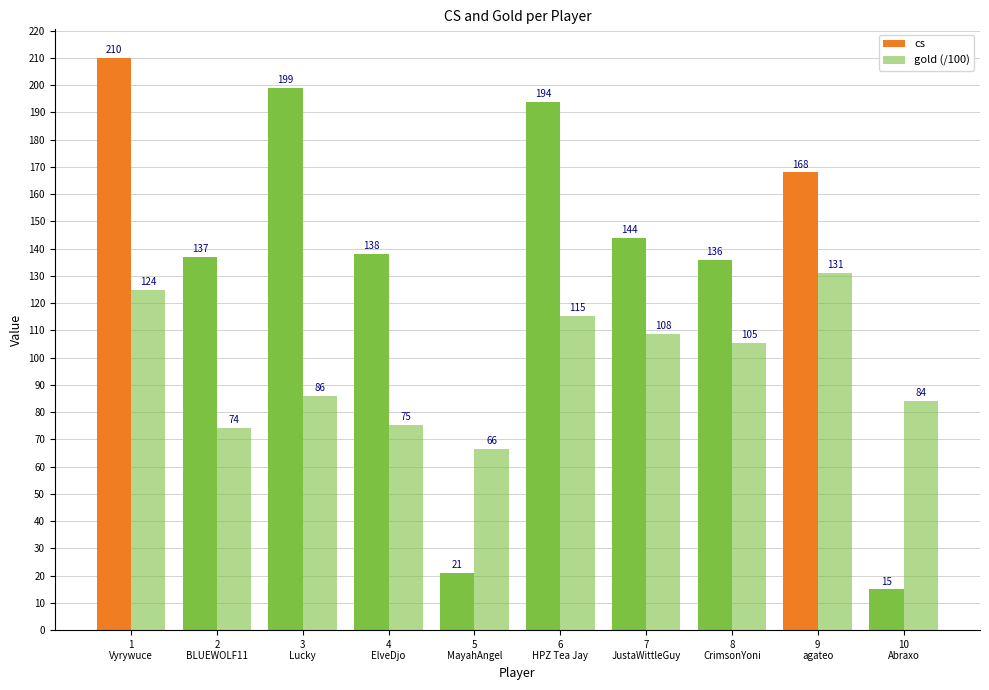

Is the value of cs at 2
BLUEWOLF11 greater than the value of gold (/100) at 2
BLUEWOLF11?

Yes